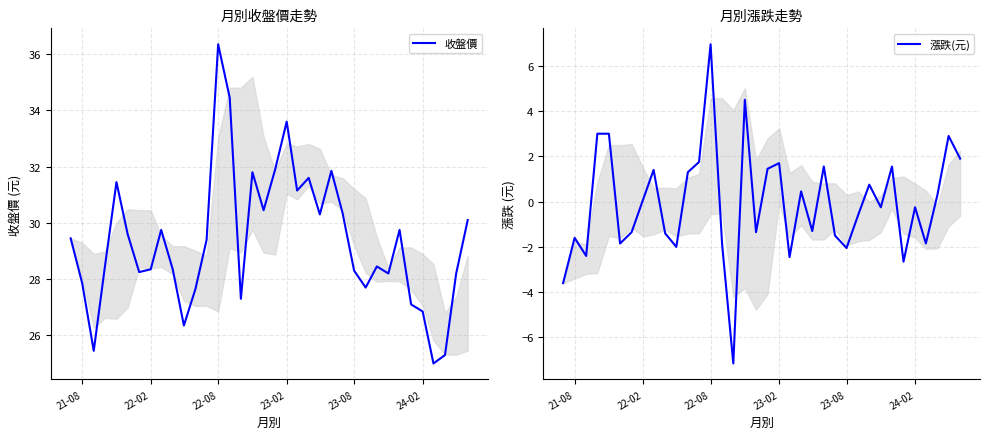

Where does the 收盤價 series first go above 29?

21-08